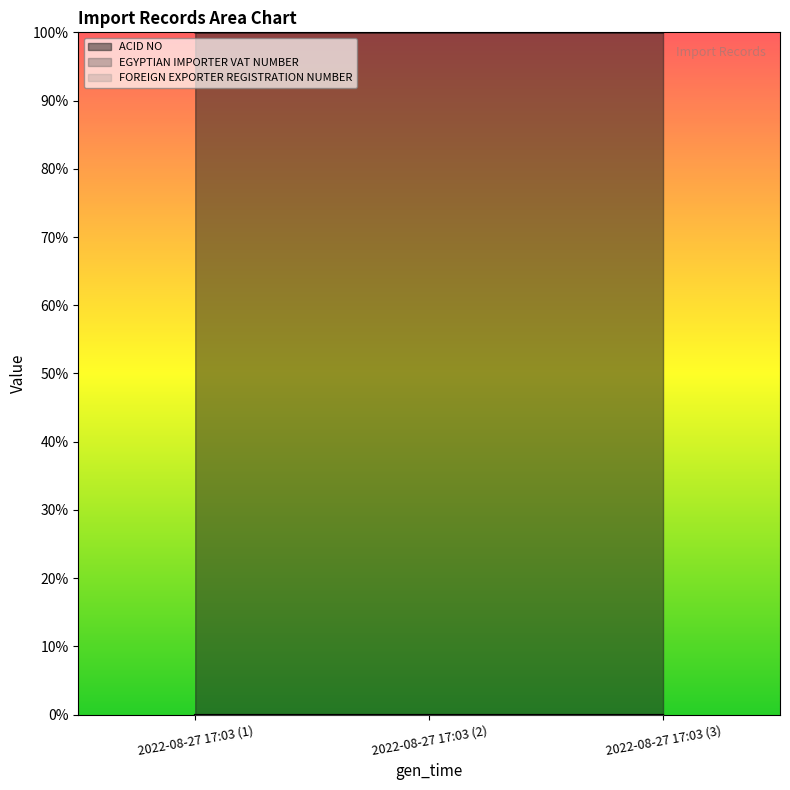

The value of EGYPTIAN IMPORTER VAT NUMBER at 2022-08-27 17:03 (1) is 0.0. True or false?

True